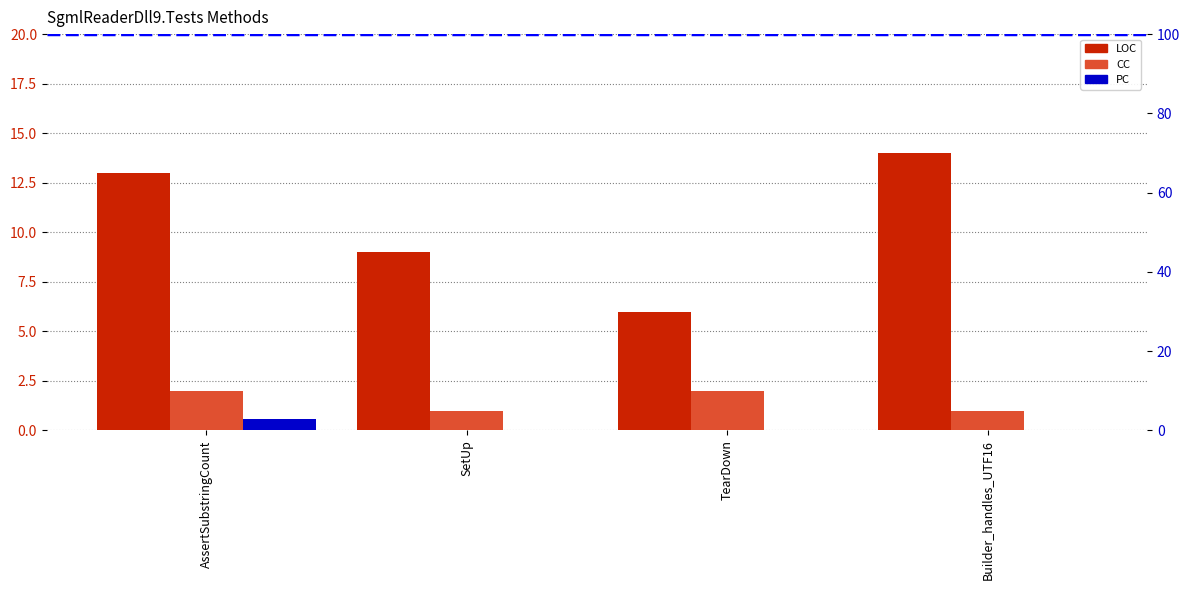

The value of LOC at TearDown is 9. True or false?

False